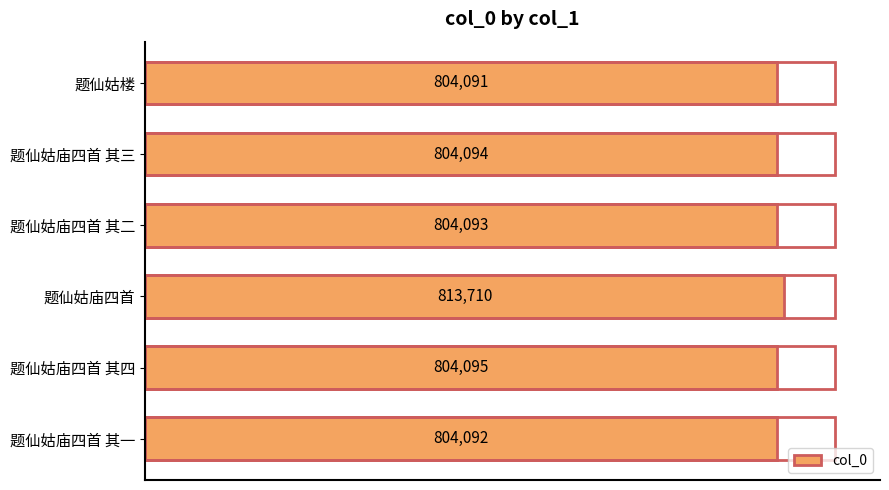

List the labels in order of value, smallest first.

题仙姑楼, 题仙姑庙四首 其一, 题仙姑庙四首 其二, 题仙姑庙四首 其三, 题仙姑庙四首 其四, 题仙姑庙四首